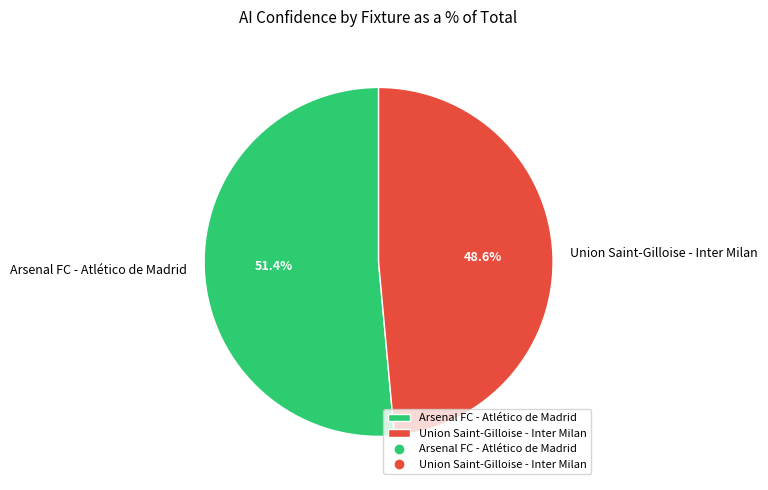

To the nearest percent, what percentage of the pie is Union Saint-Gilloise - Inter Milan?

49%